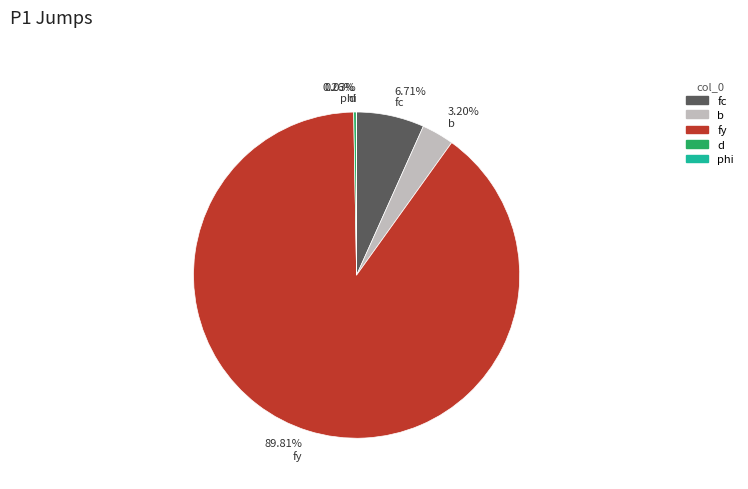

Which slice is the largest?

fy